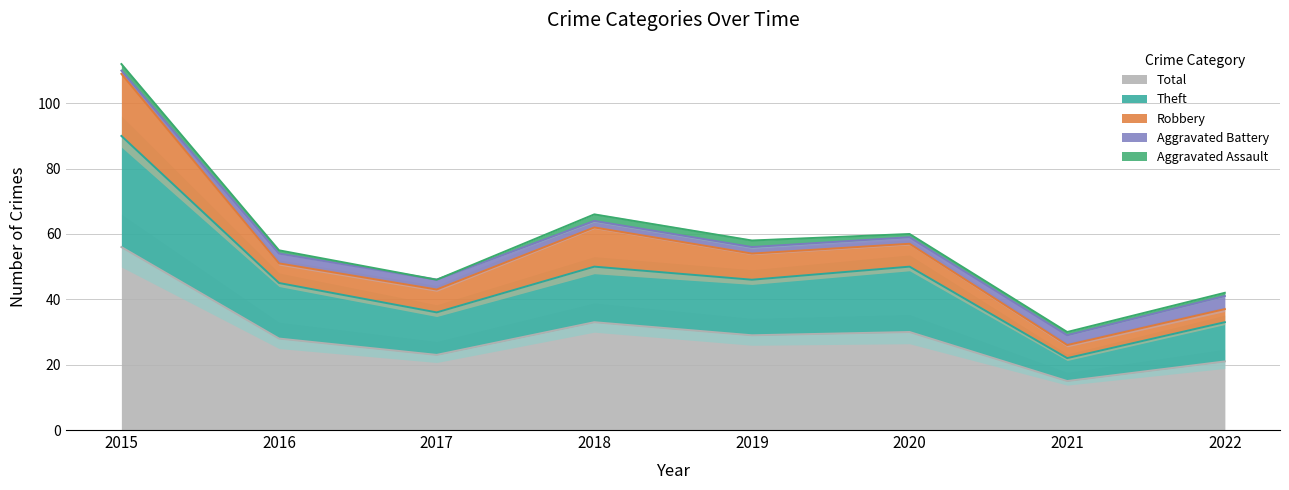

True or false: Robbery and Total cross at least once.

False